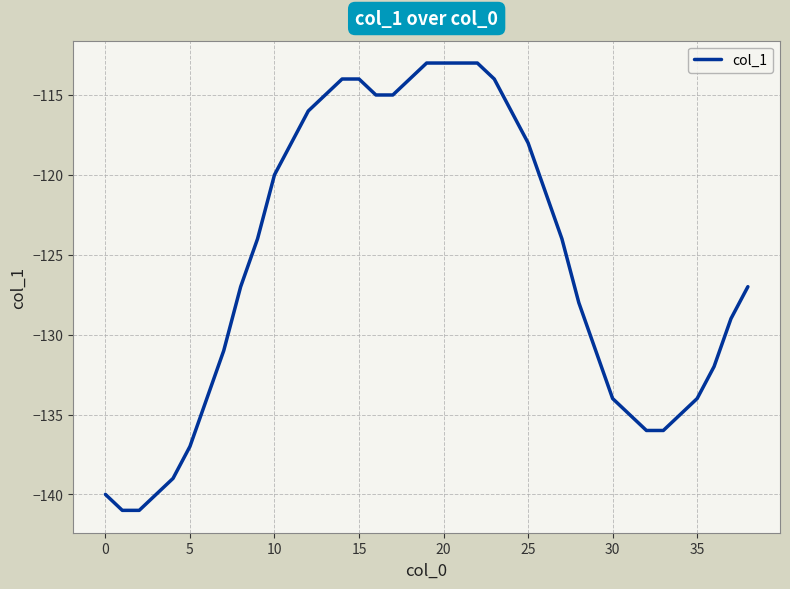

What is the difference between the maximum and minimum values?

28